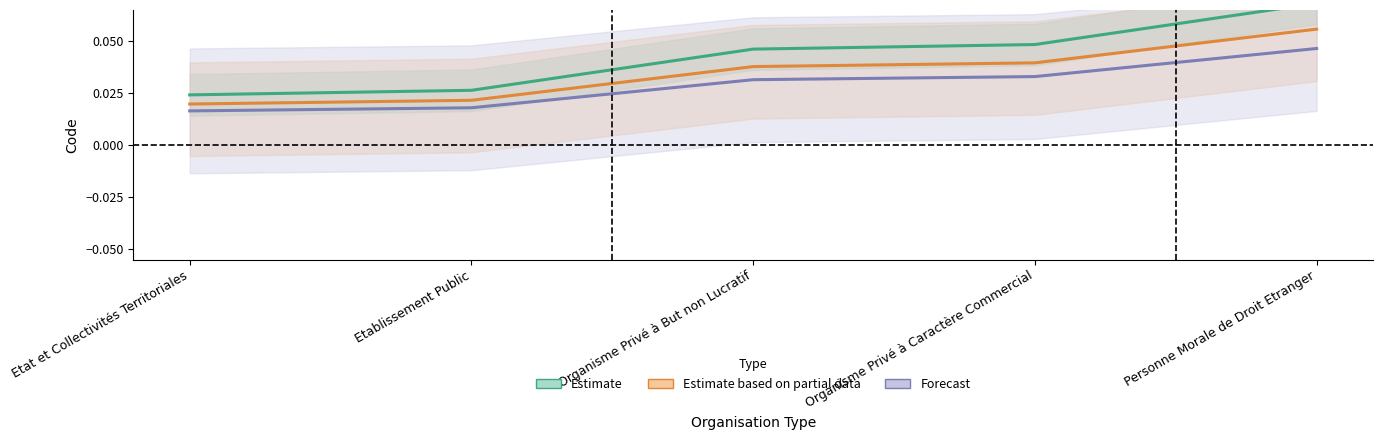

What are all the series names shown in the legend?

Estimate, Estimate based on partial data, Forecast